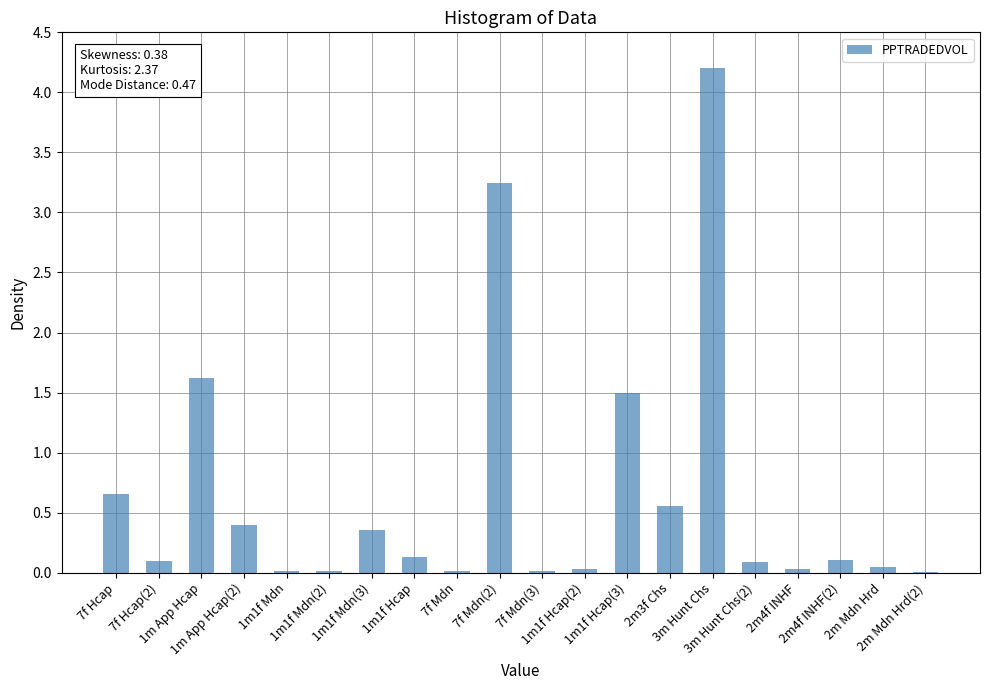

What is the sum of all values?

13.1